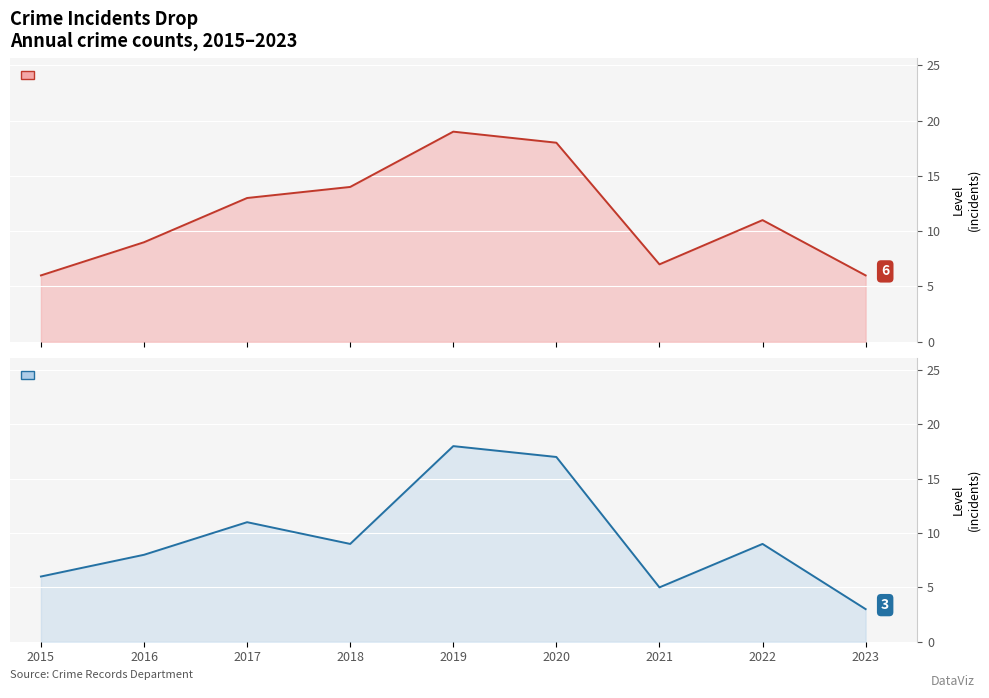

What is the value of the Robbery point at the 9th from the left?

3